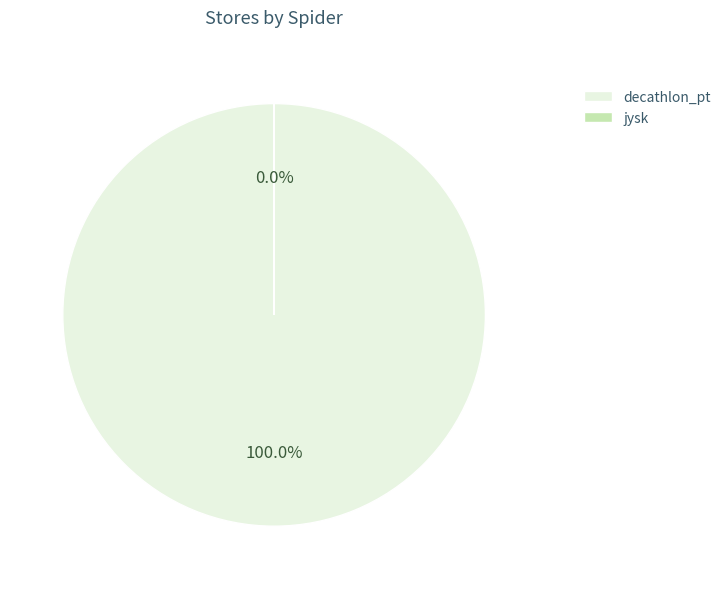

Combined, what portion of the pie is jysk and decathlon_pt?

100.0%